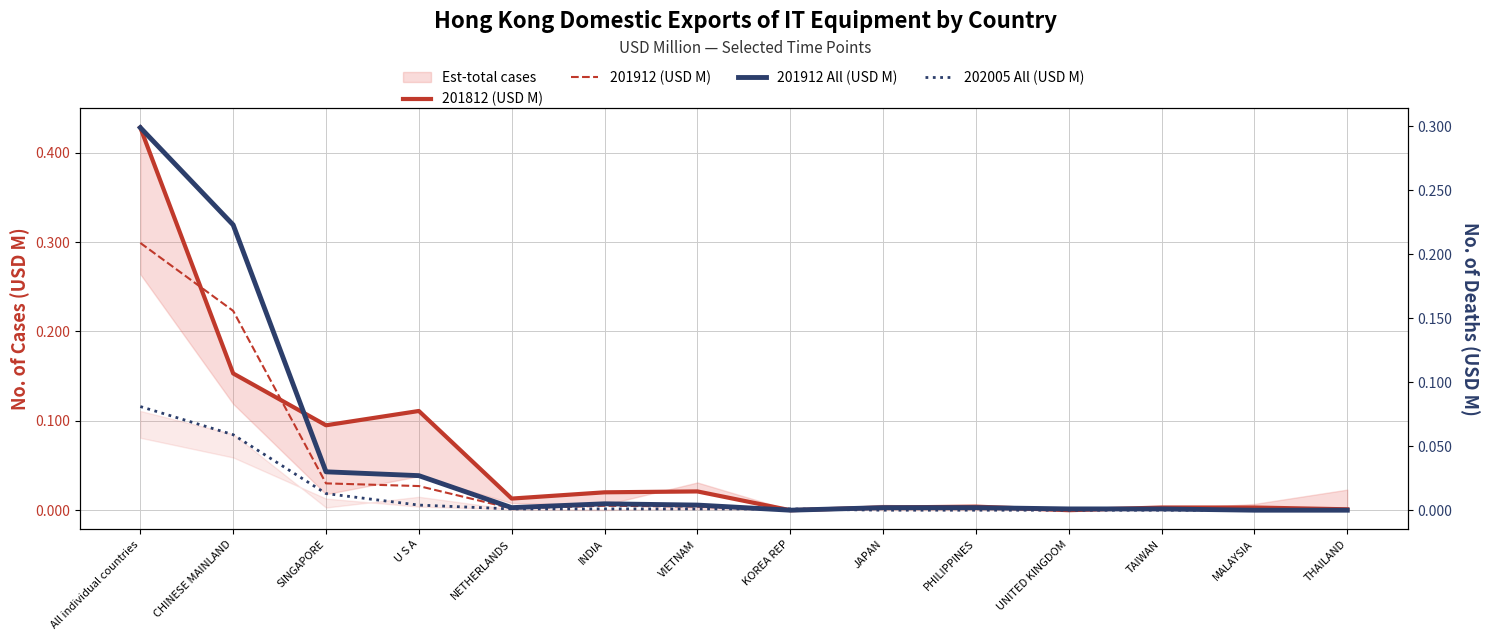

True or false: 202005 All (USD M) has more than 2 interior local peaks.

False